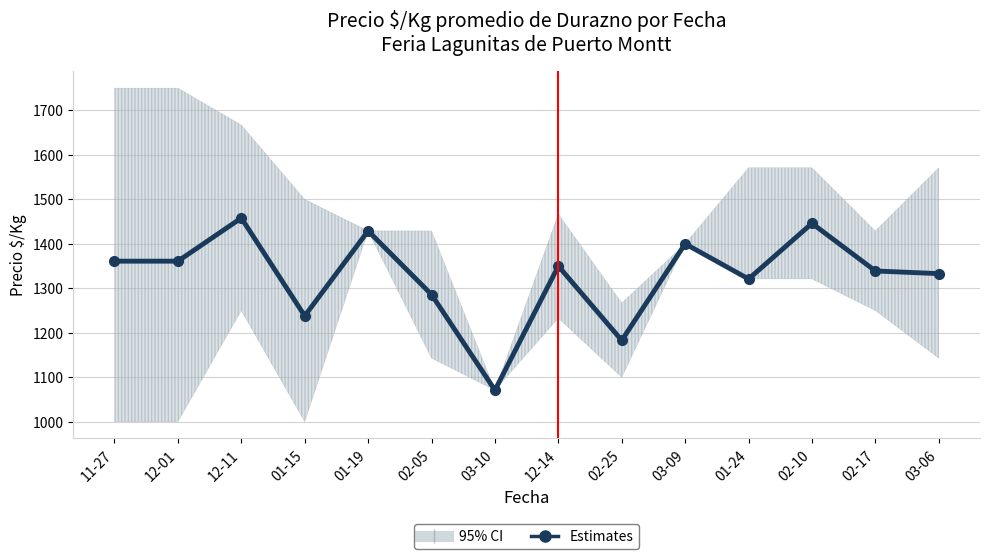

Is it true that the value at 11-27 is 309?

False